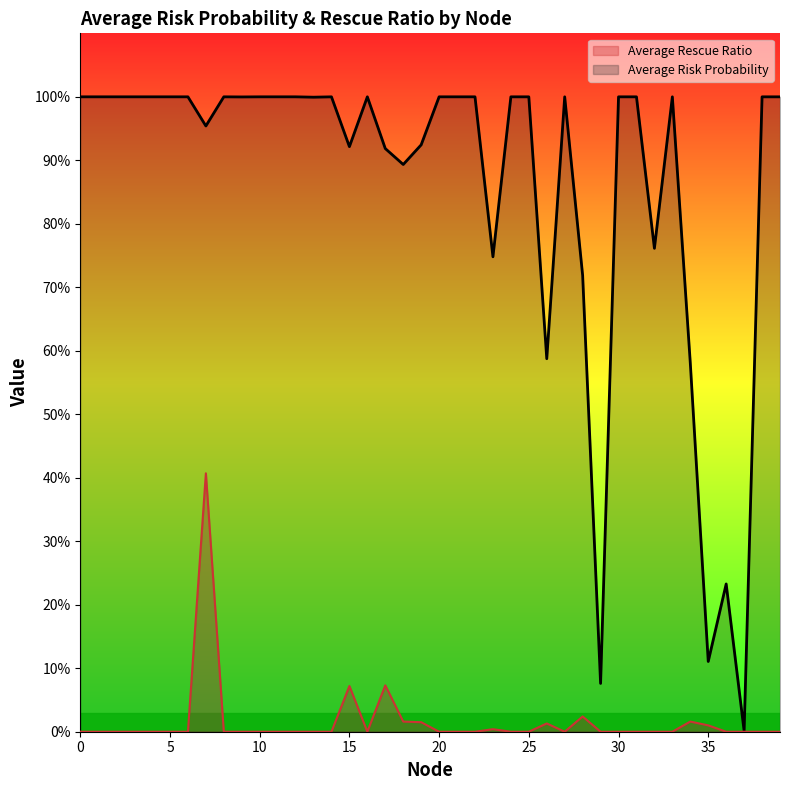

True or false: Average Risk Probability and Average Rescue Ratio cross at least once.

False